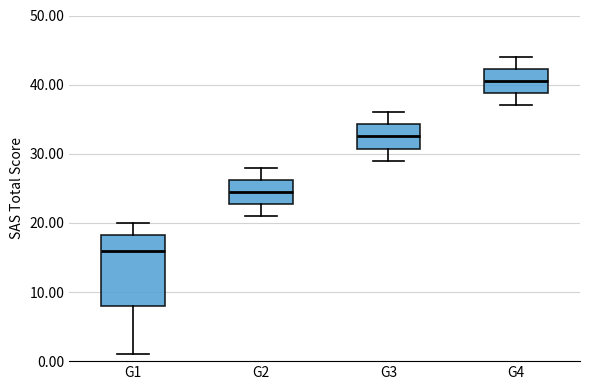

Where is the lower edge of the box for G3 on the y-axis? The values are not printed on the chart, so give them approximately, as read against the axis.

31